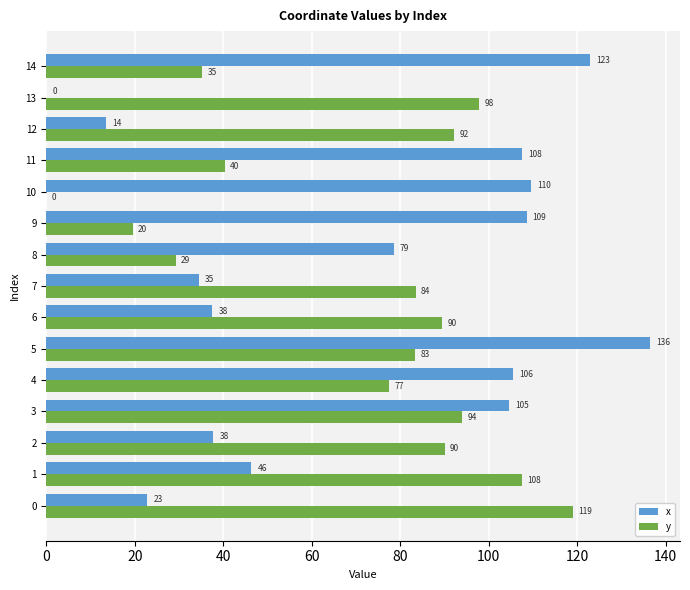

What is the sum of the x values at 1 and 9?

155.0